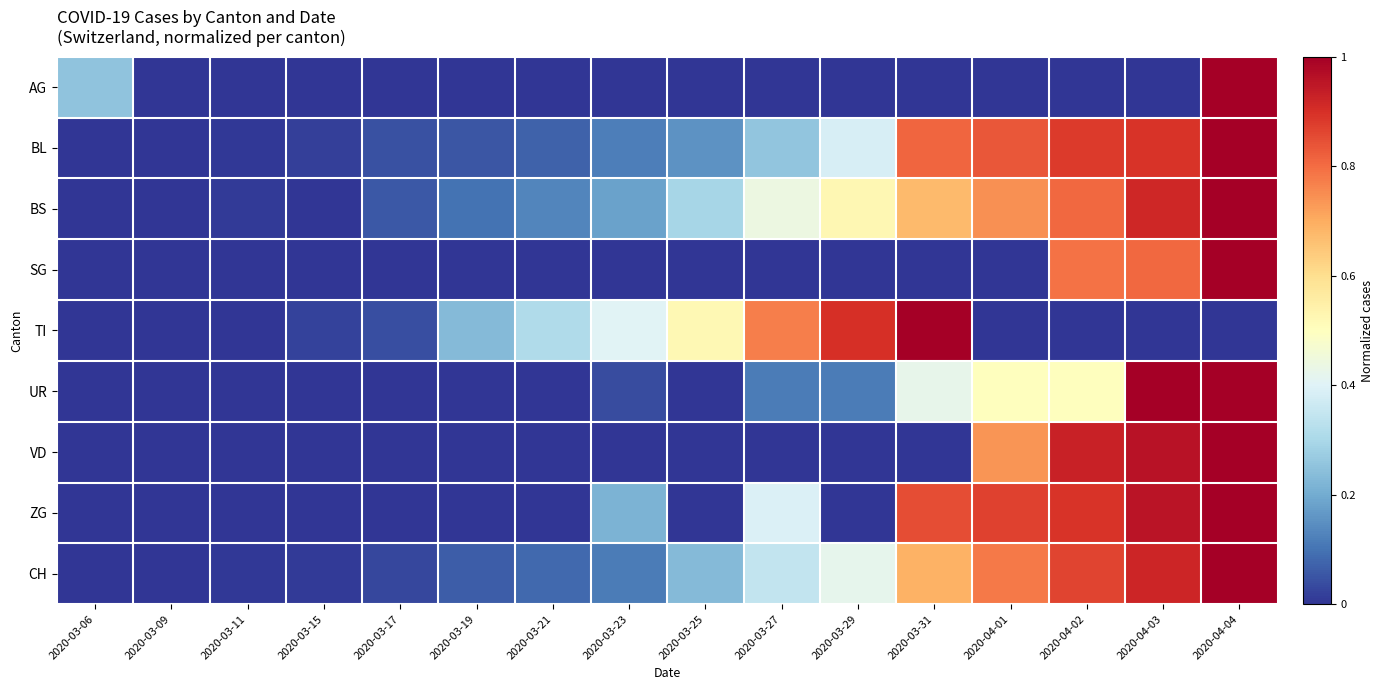

Rank the series by their maximum value, from lowest to highest.

AG, BL, BS, SG, TI, UR, VD, ZG, CH